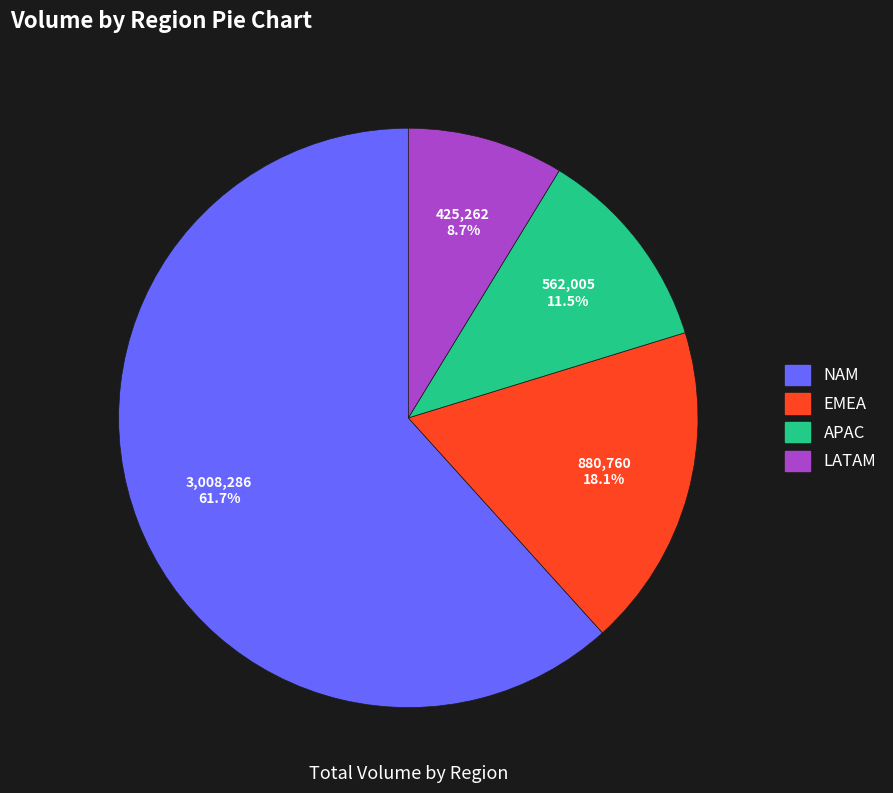

Approximately how many times larger is the value at APAC compared to LATAM?

1.3